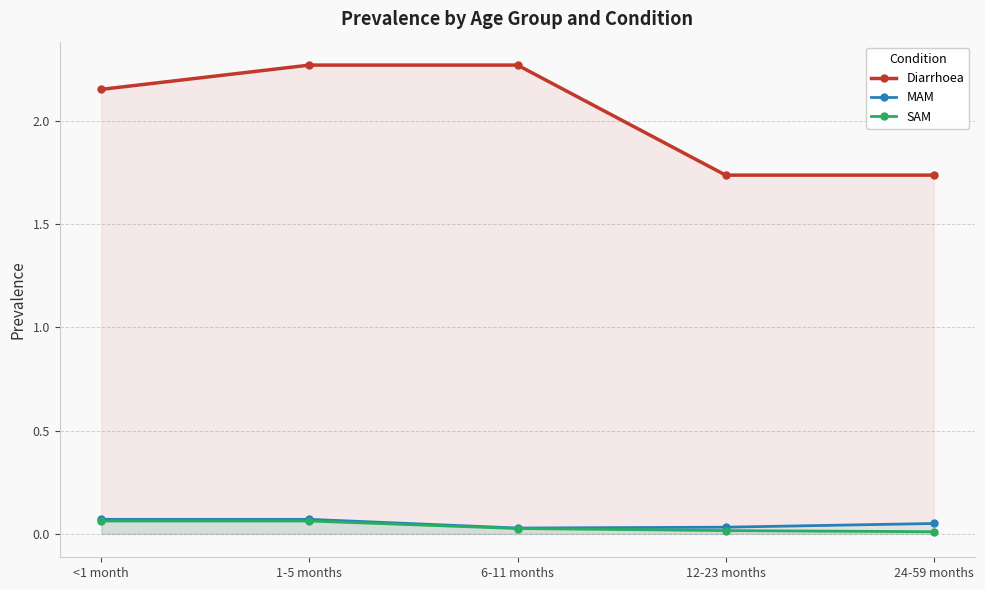

At which category is the sum across all series the highest?

1-5 months